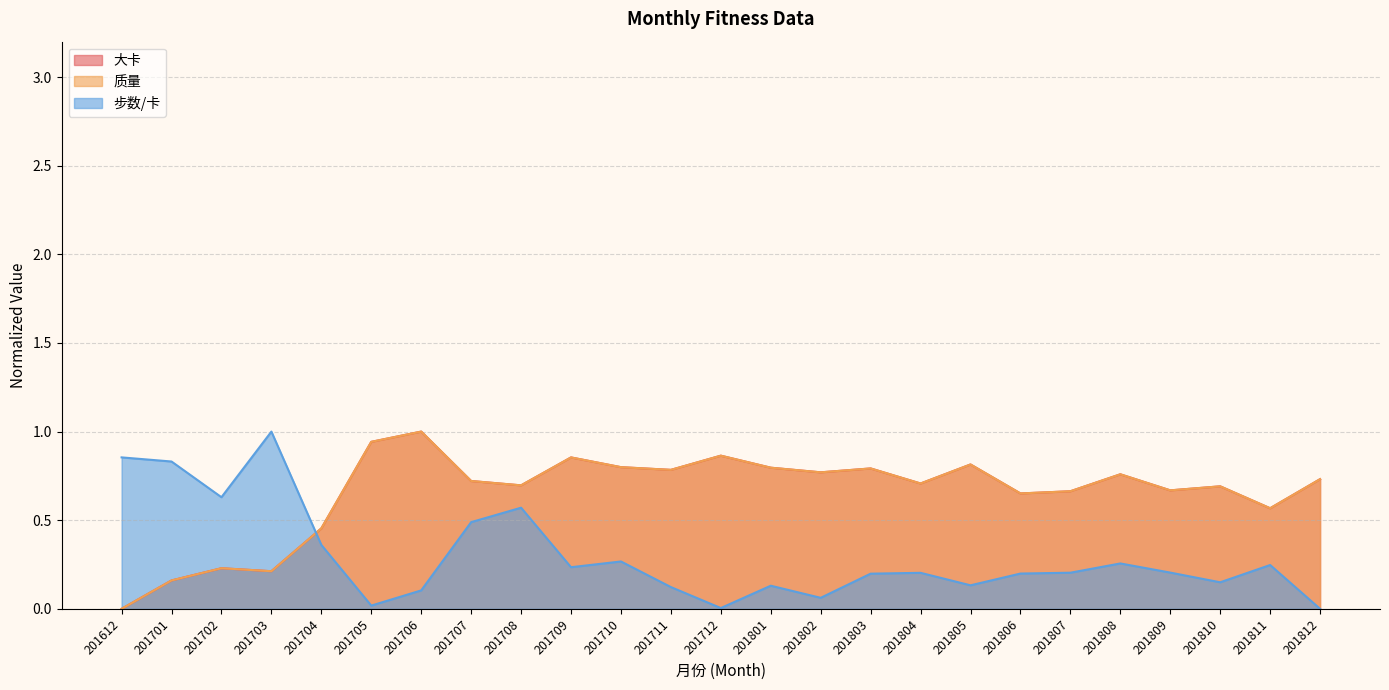

At which label is 步数/卡 closest to 0?

201812